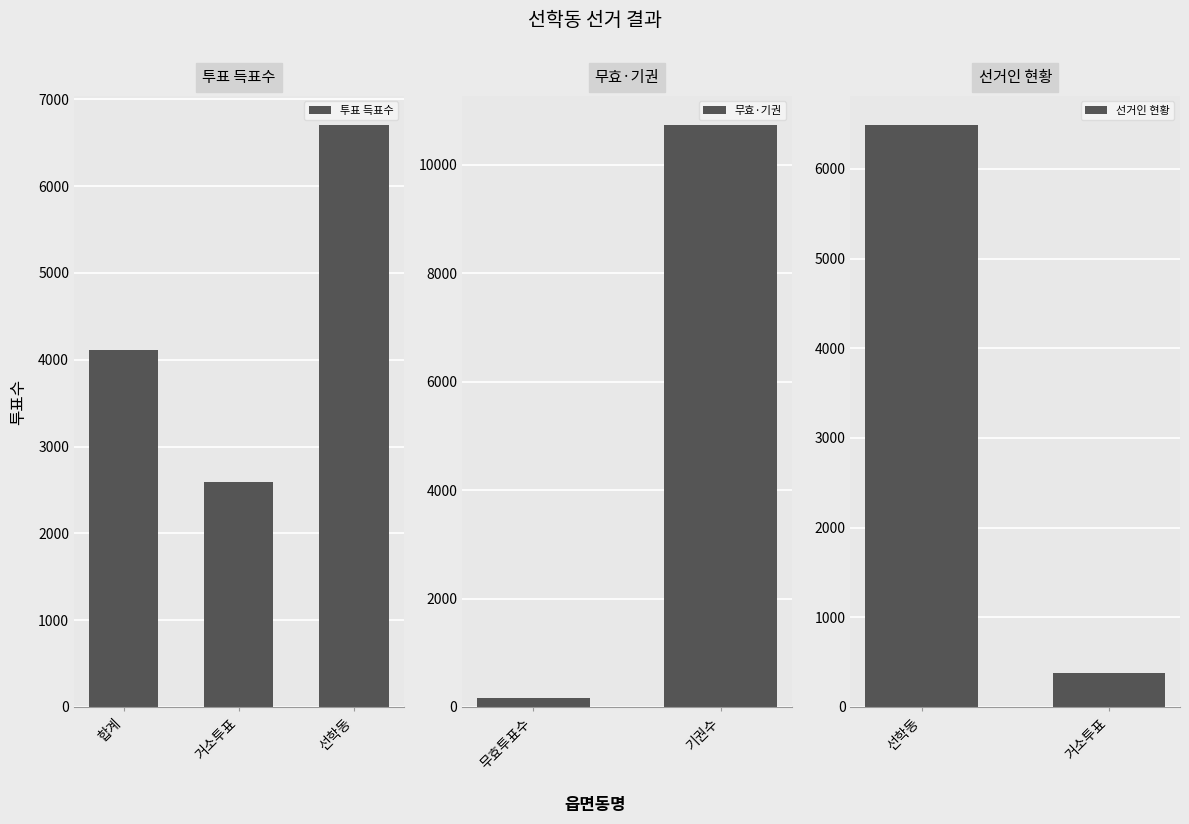

True or false: the data shows 4112 at 합계.

True